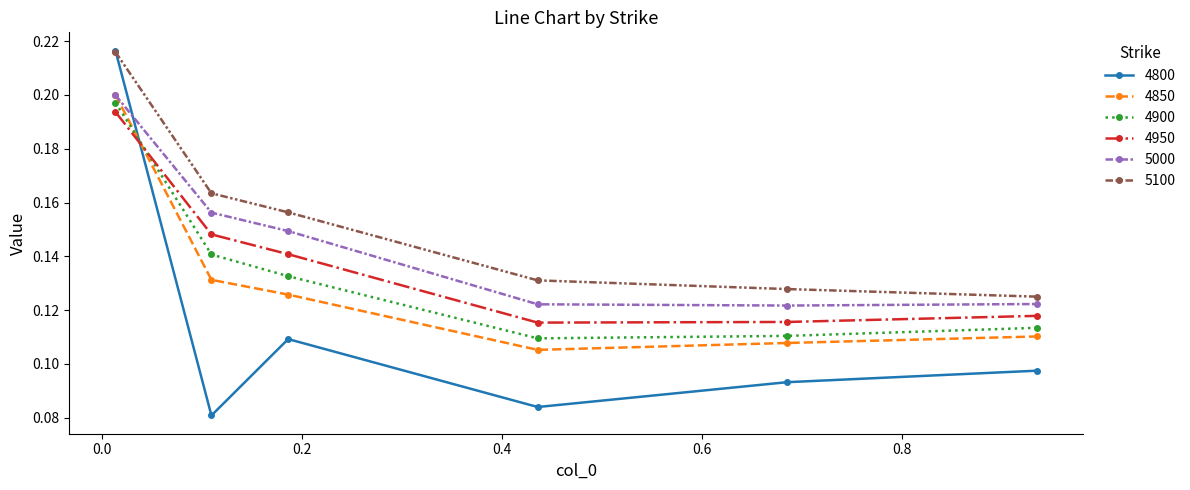

At how many categories does at least one series exceed 0?

6